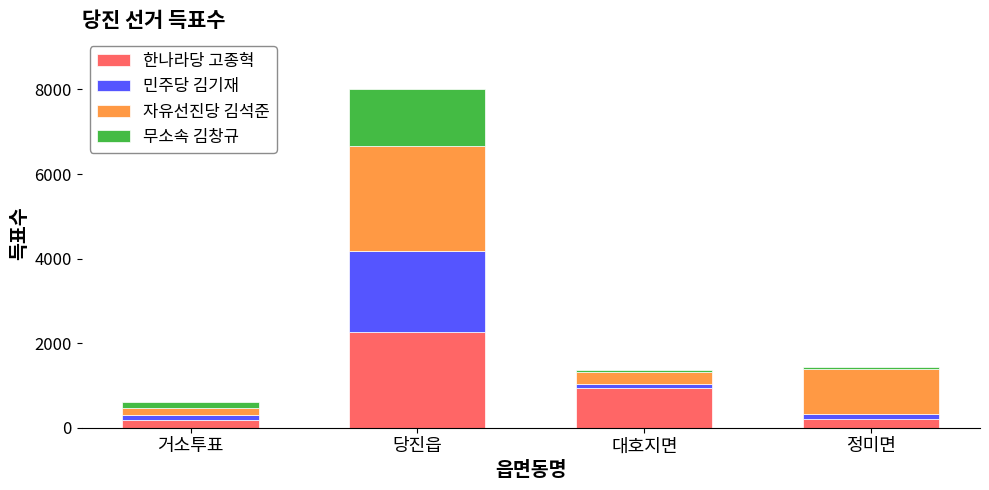

The 한나라당 고종혁 series shows 173 at 거소투표. True or false?

True